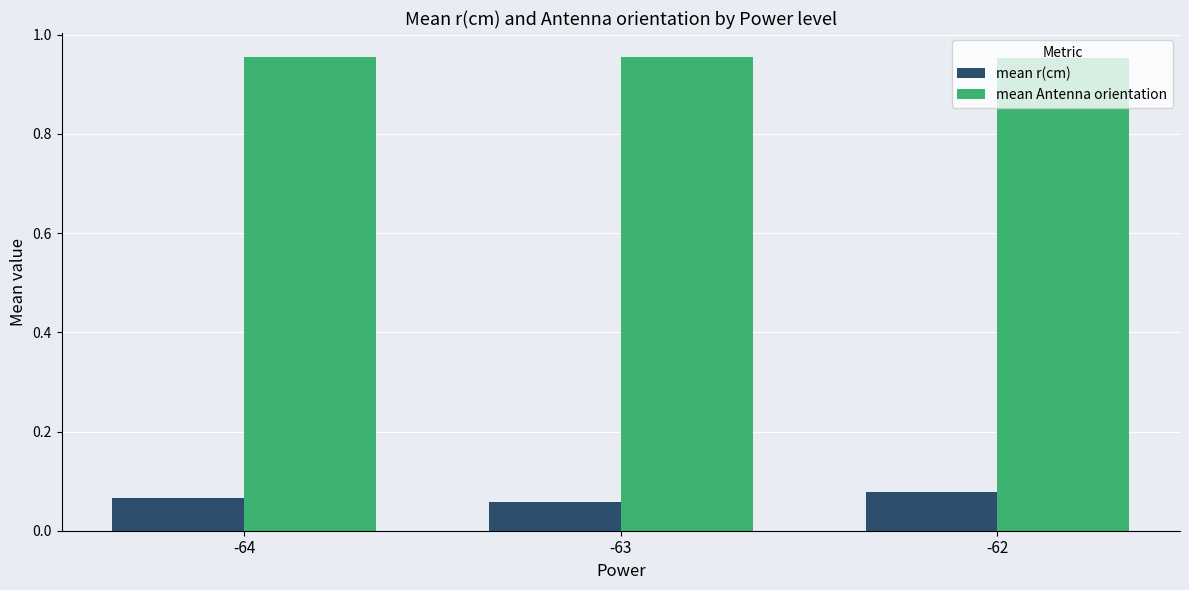

How many bars are there in total?

6